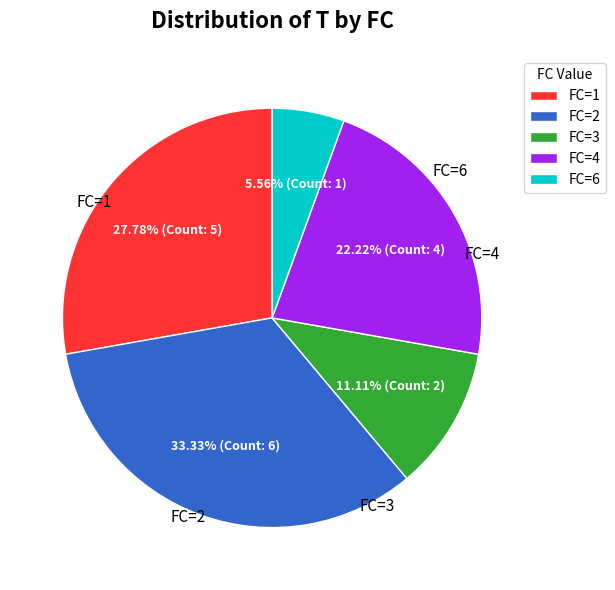

What is the largest slice in the pie chart?

FC=2